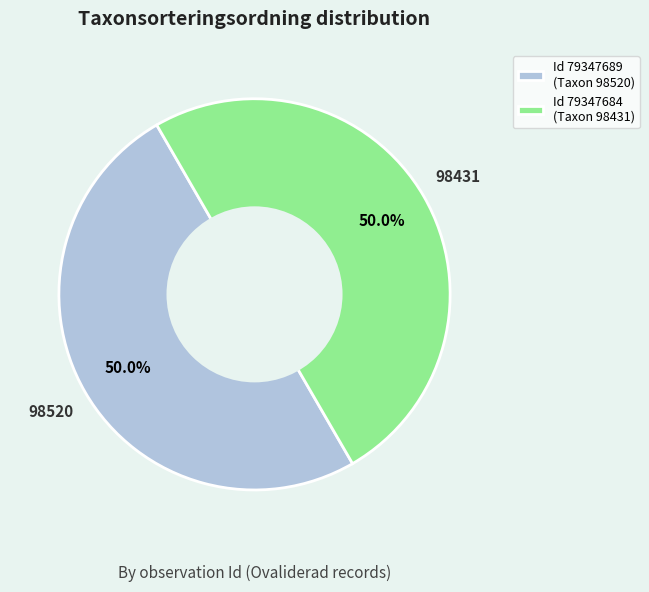

Approximately how many times larger is the value at Id 79347689 (Taxon 98520) compared to Id 79347684 (Taxon 98431)?

1.0